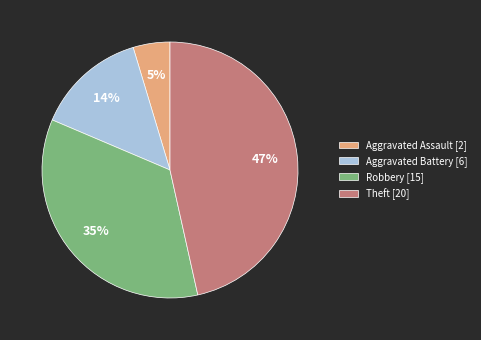

Does Theft account for over 50% of the chart?

No